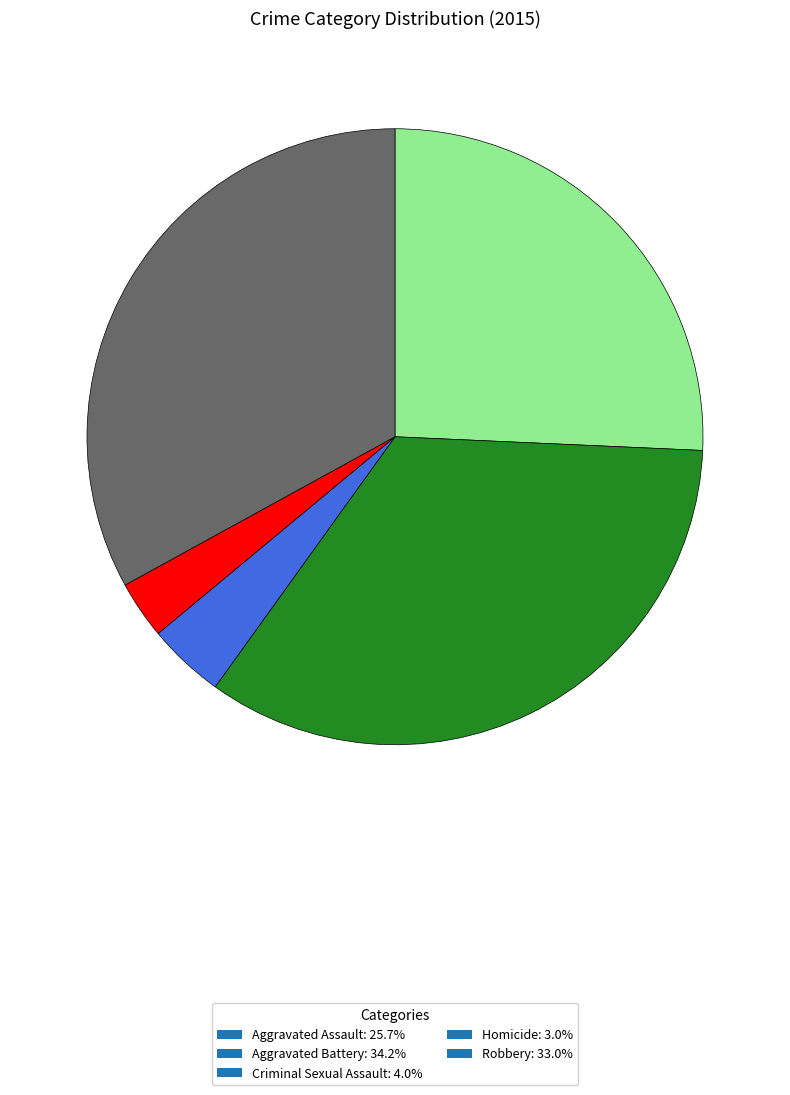

How many slices are in this pie chart?

5